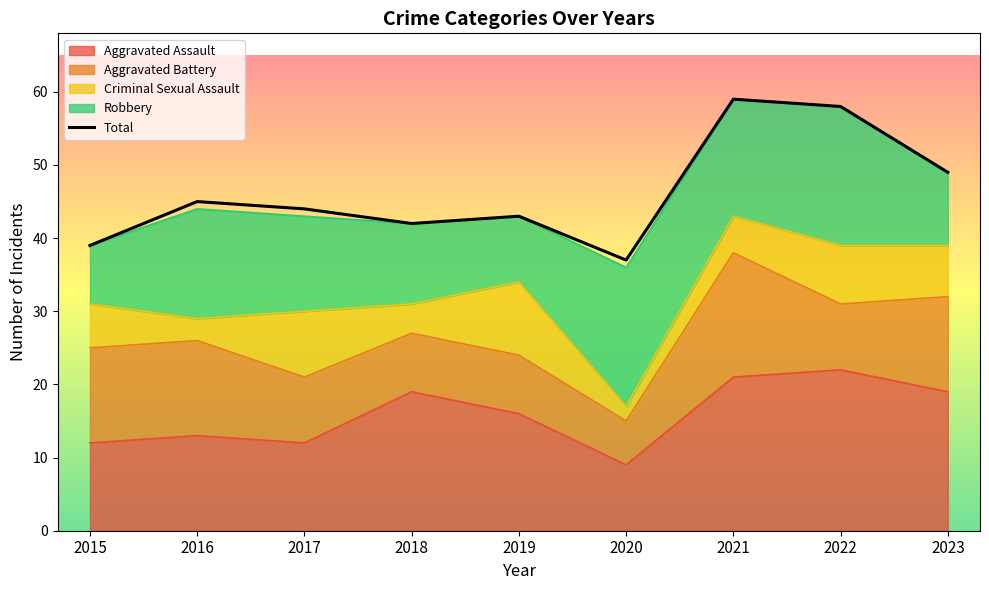

What are all the series names shown in the legend?

Aggravated Assault, Aggravated Battery, Criminal Sexual Assault, Robbery, Total